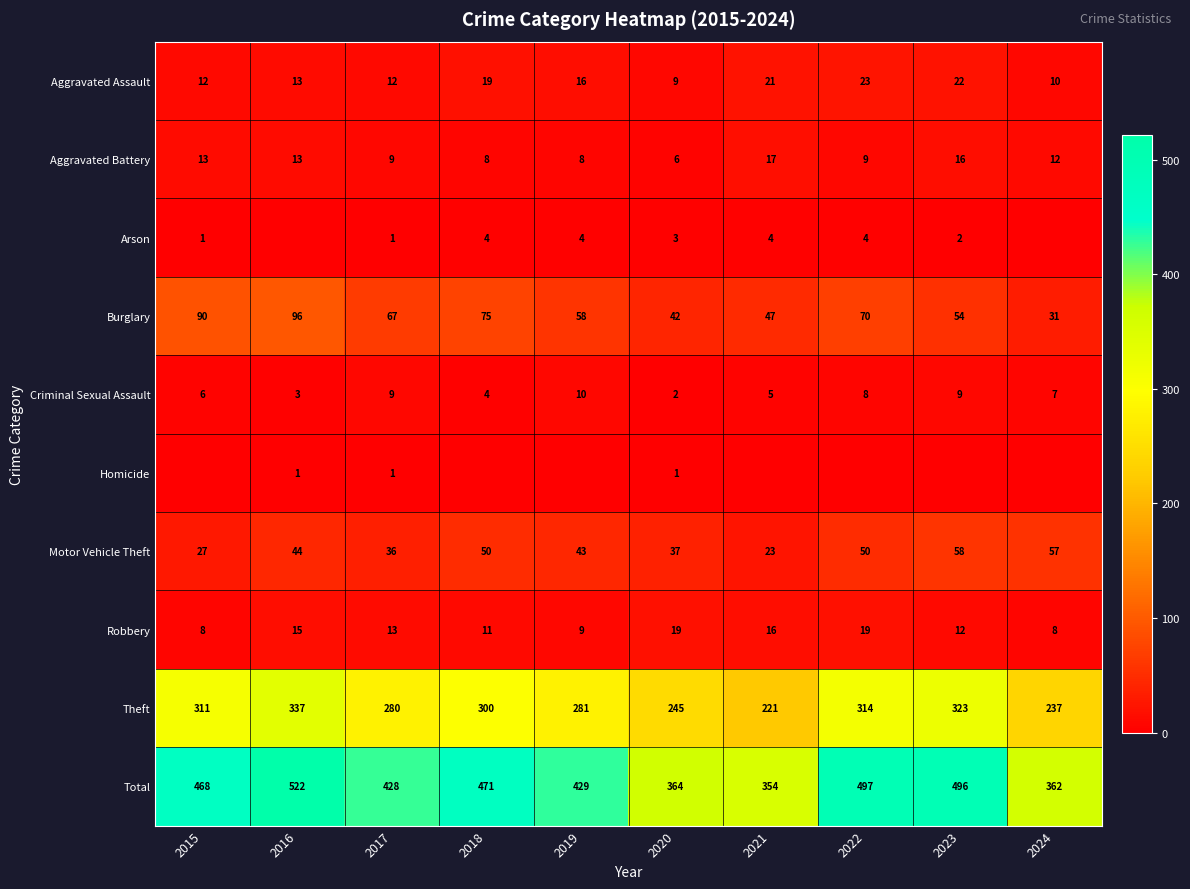

Rank the series at 2020 from highest to lowest value.

Total, Theft, Burglary, Motor Vehicle Theft, Robbery, Aggravated Assault, Aggravated Battery, Arson, Criminal Sexual Assault, Homicide